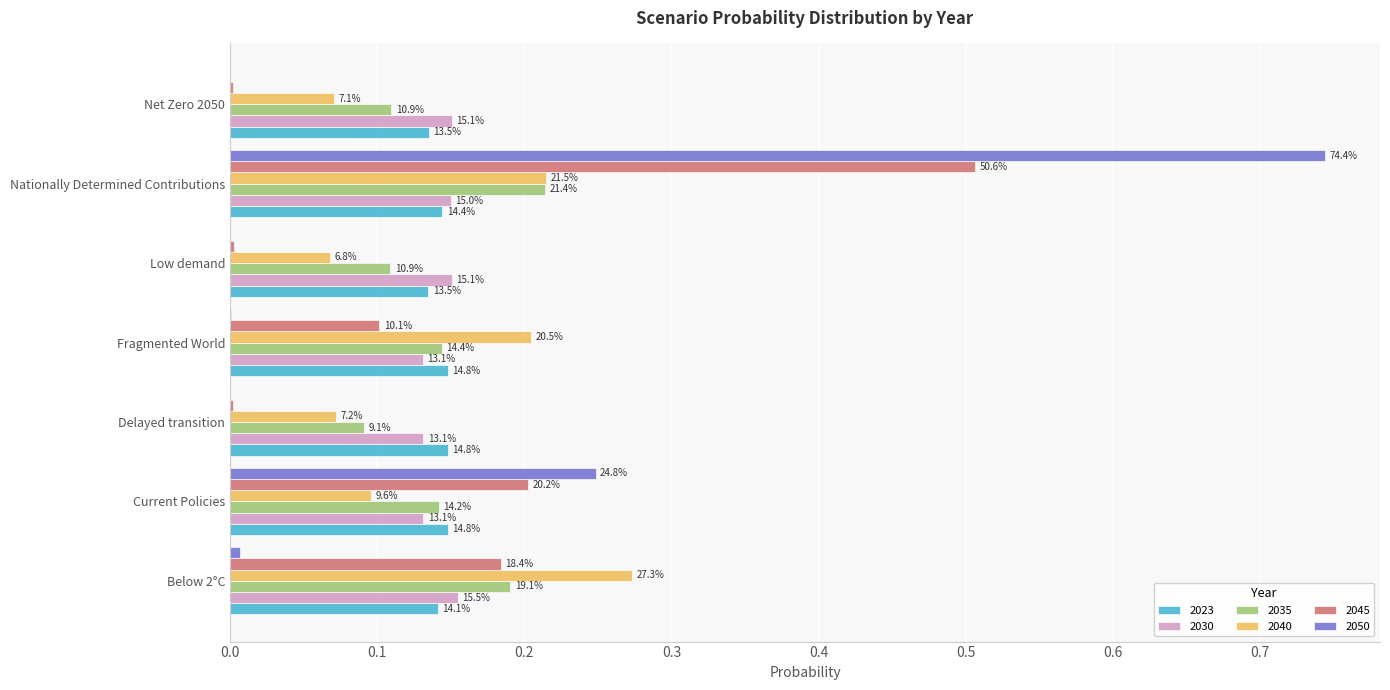

Which series changed the most between Current Policies and Low demand?

2050